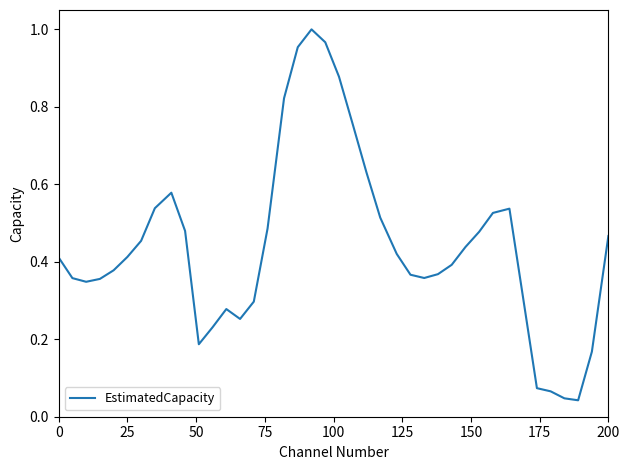

Does the chart display data point markers on the line(s)?

No